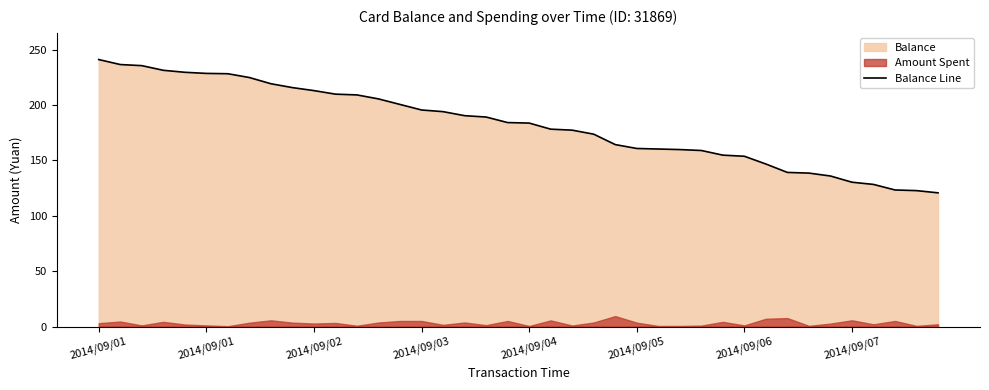

What is the sum of the values at 2014/09/06 and 2014/09/02?

366.7